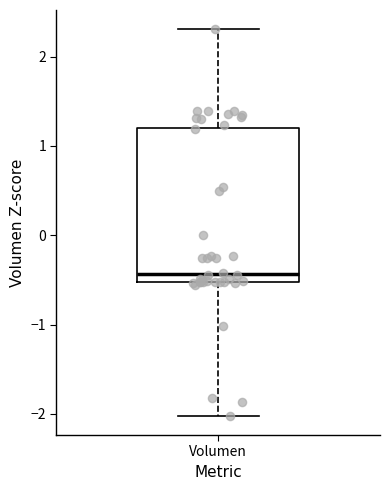

Transcribe this box plot: give where the median line is, the range the box spans, and where the two whiskers end, as read against the y-axis. The values are not printed on the chart, so give them approximately, as read against the axis.

median -0.4, box -0.5 to 1.2, whiskers -2.0 to 2.3